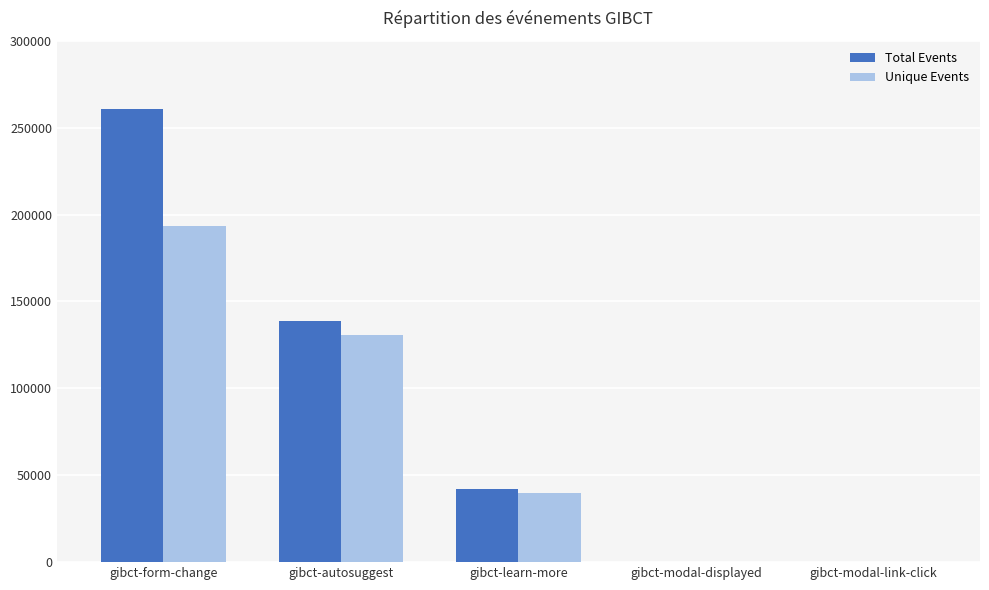

What is the sum of all Unique Events values?

363831